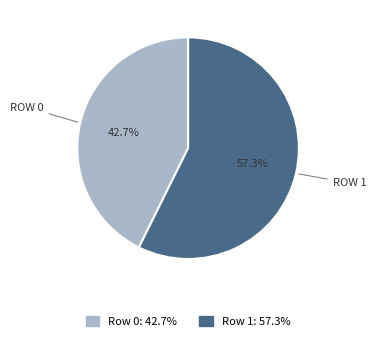

What is the smallest slice in the pie chart?

Row 0